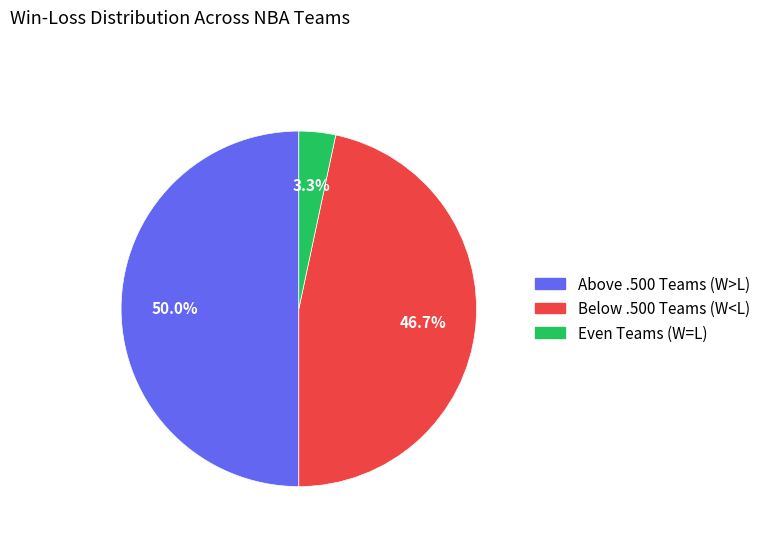

What portion of the pie excludes Even Teams (W=L)?

96.7%